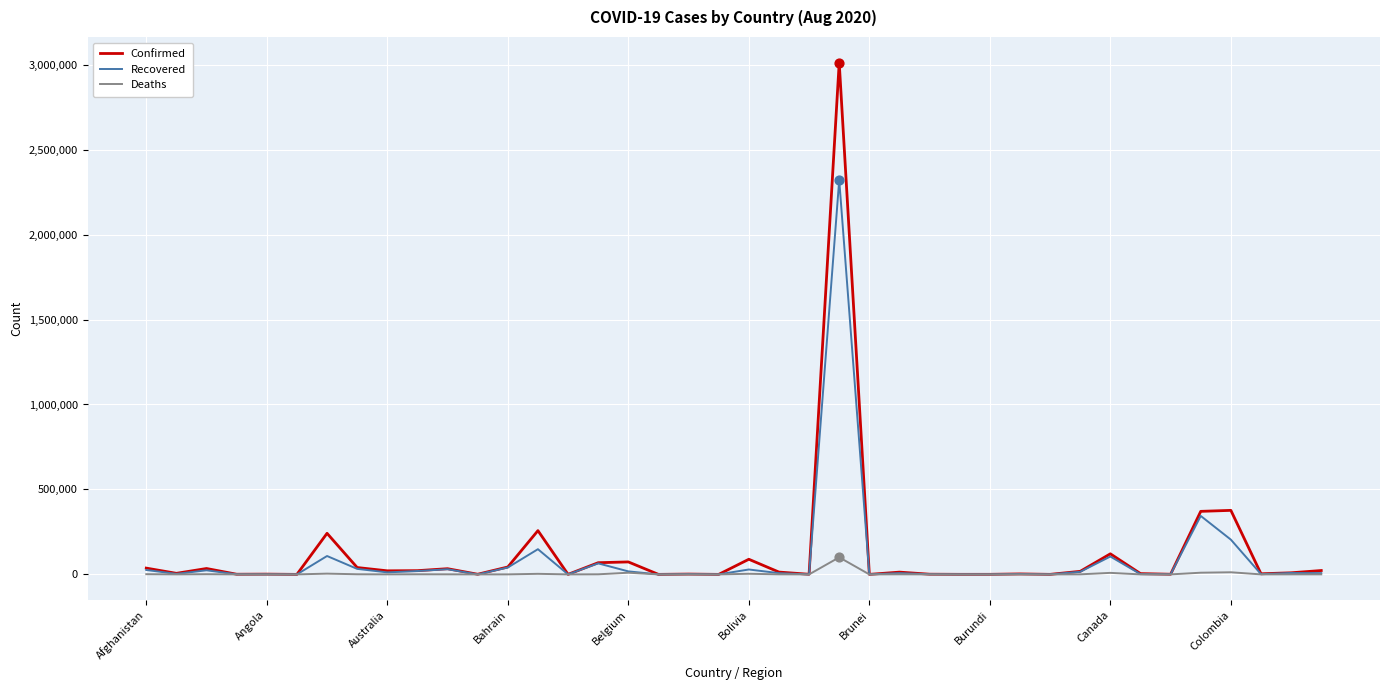

List the series in order of their peak value, highest first.

Confirmed, Recovered, Deaths